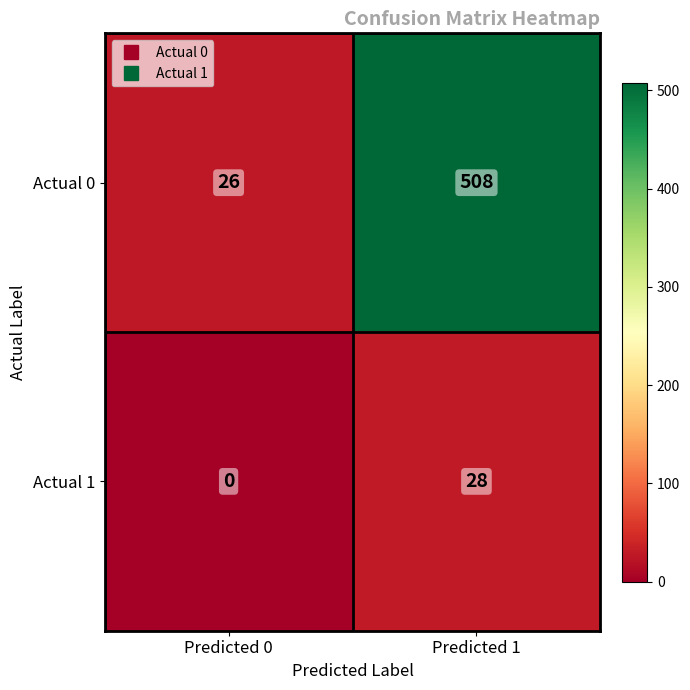

Between Predicted 0 and Predicted 1, which series saw the biggest shift?

Actual 0